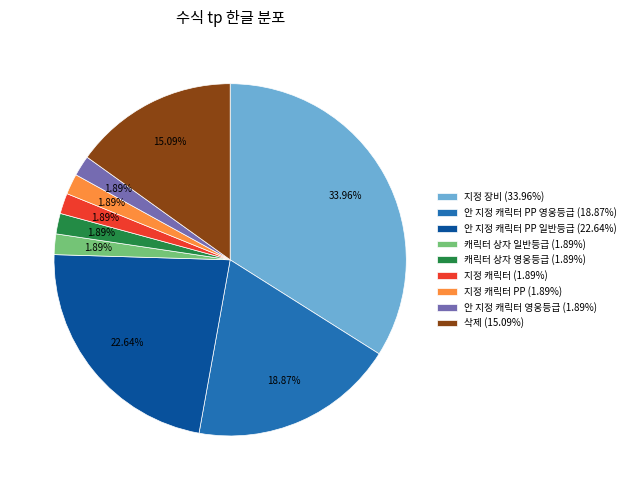

Do 안 지정 캐릭터 PP 일반등급 (22.64%) and 캐릭터 상자 일반등급 (1.89%) together represent more than half of the pie?

No